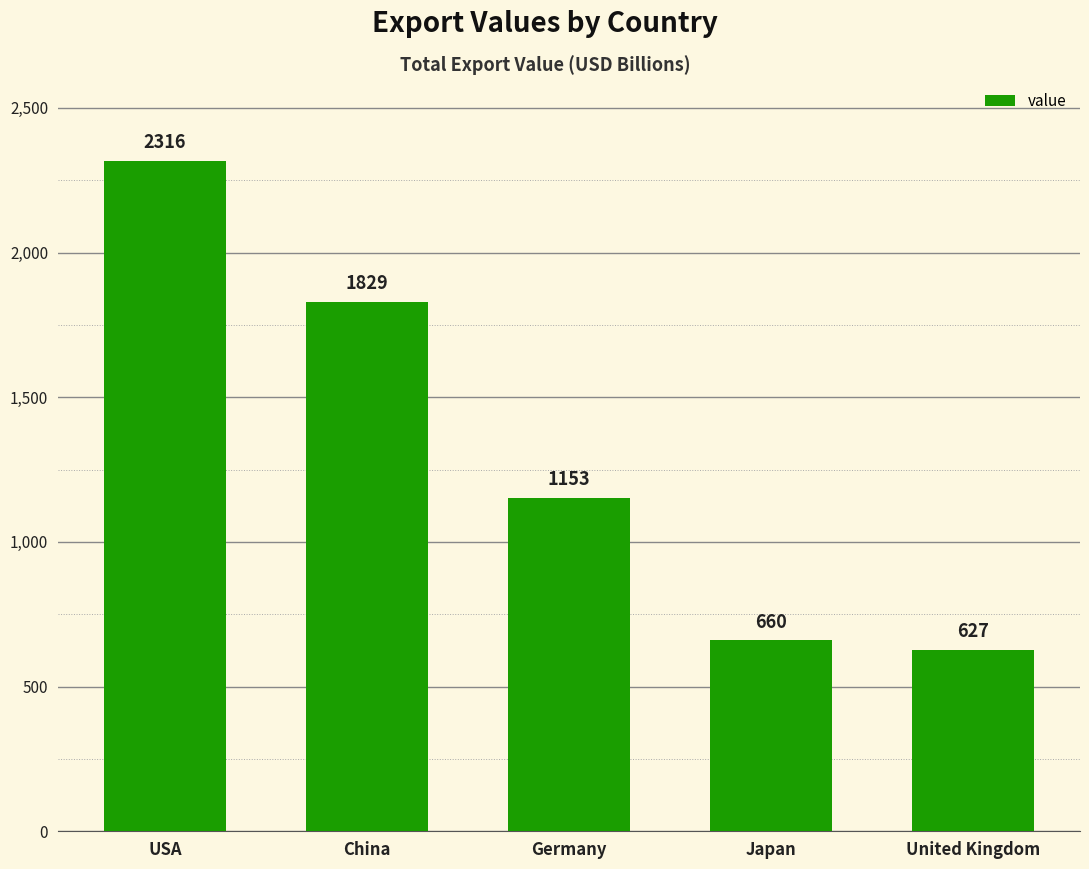

What is the average value?

1317